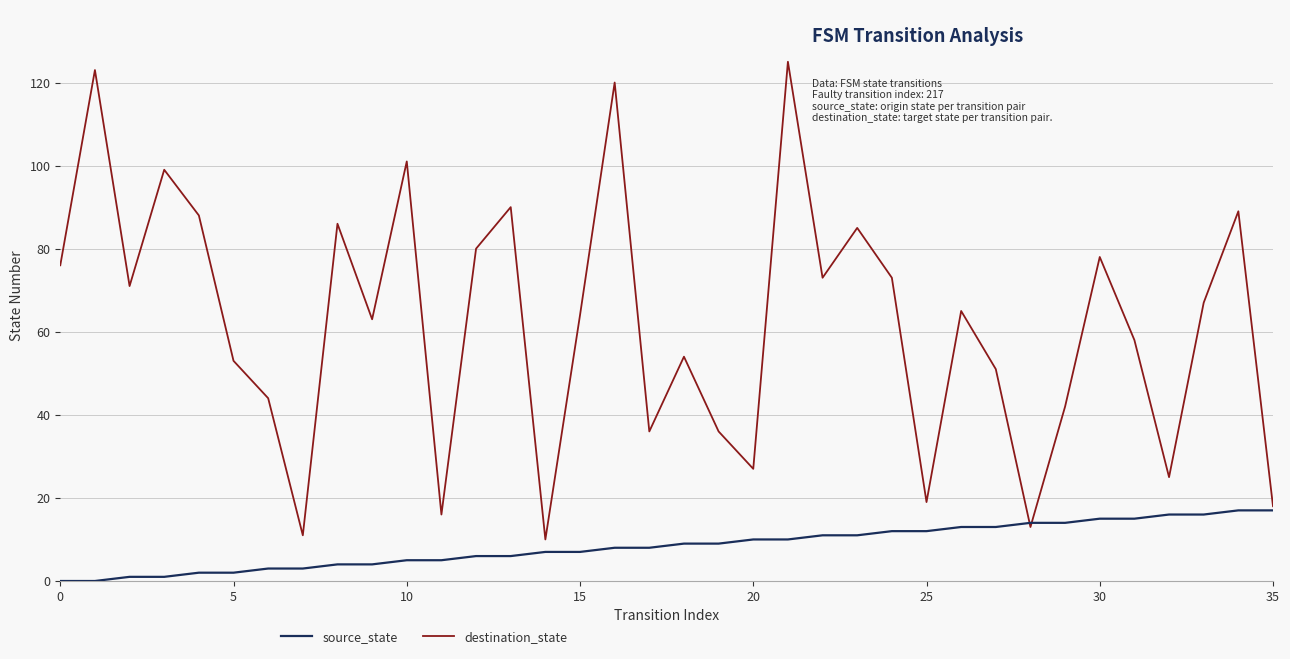

Reading left to right, list all the values displayed in this chart.

source_state: 0	0	1	1	2	2	3	3	4	4	5	5	6	6	7	7	8	8	9	9	10	10	11	11	12	12	13	13	14	14	15	15	16	16	17	17
destination_state: 76	123	71	99	88	53	44	11	86	63	101	16	80	90	10	64	120	36	54	36	27	125	73	85	73	19	65	51	13	42	78	58	25	67	89	18